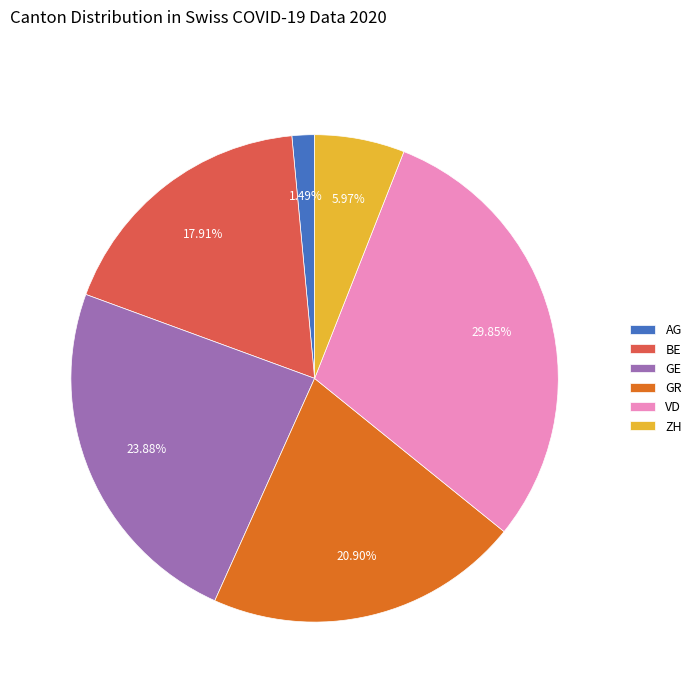

What percentage do AG and BE together represent?

19.4%